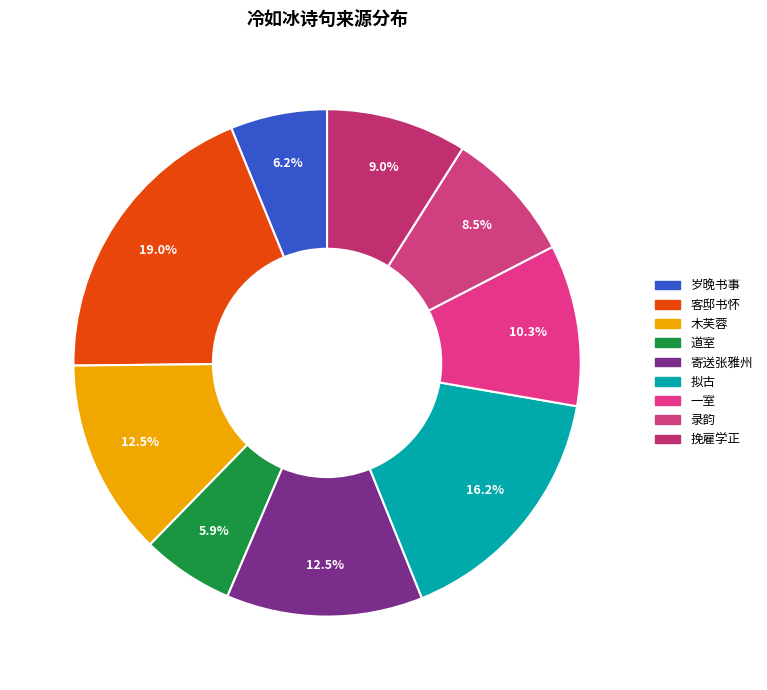

Does any single category account for the majority?

No